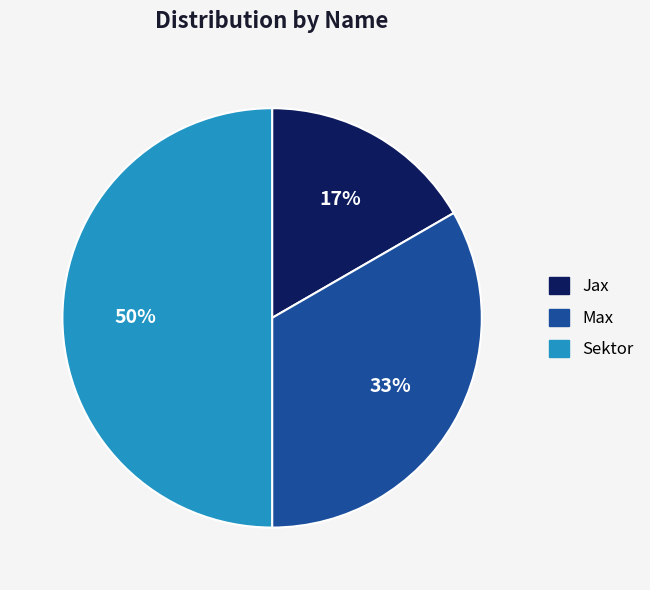

To the nearest percent, what is the combined percentage of Sektor and Max?

83%